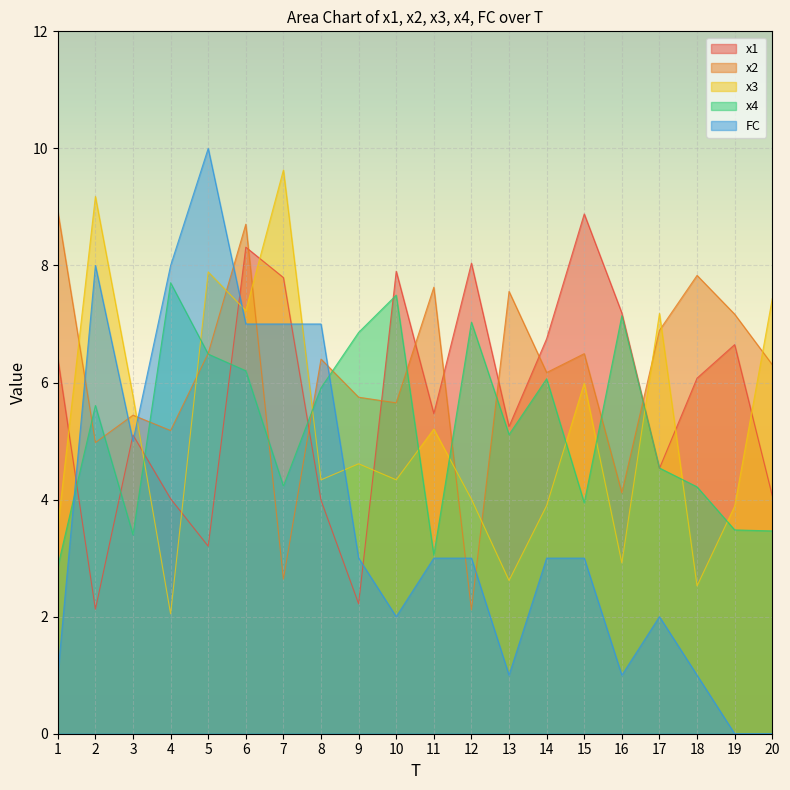

At which label does FC reach its minimum?

19